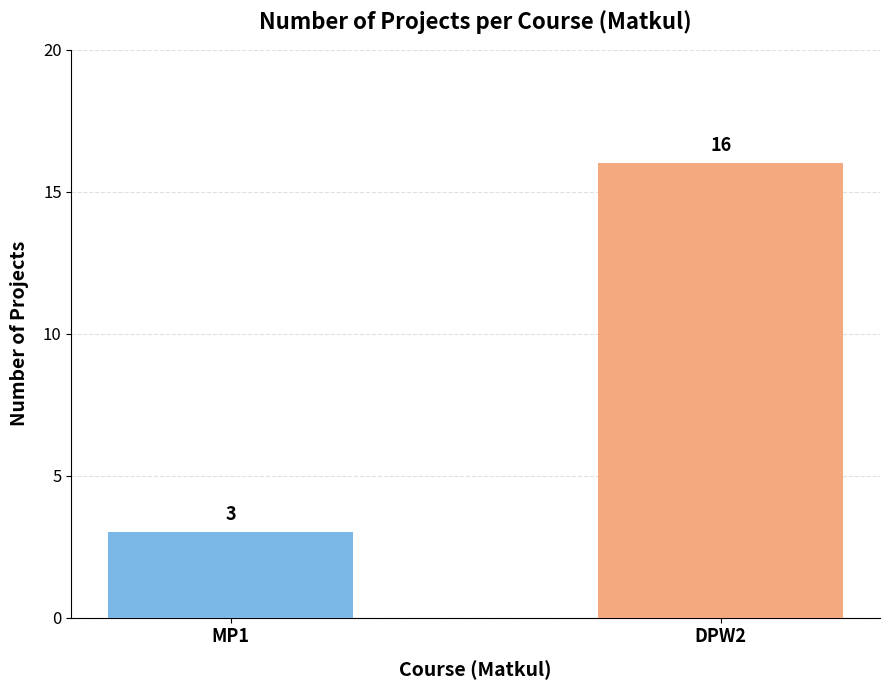

What is the change in value from MP1 to DPW2?

+13